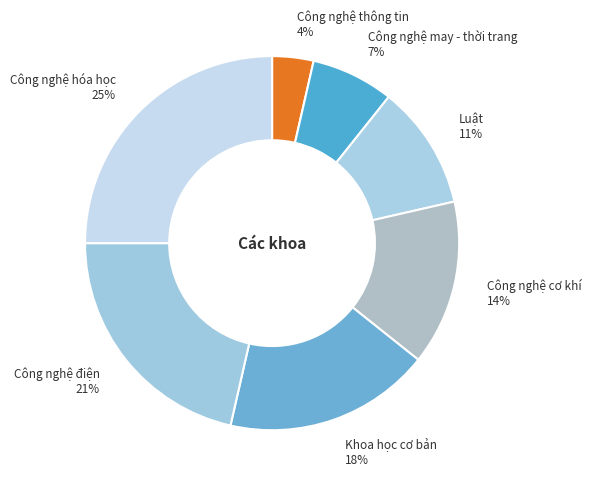

True or false: Khoa học cơ bản accounts for 6% of the total.

False